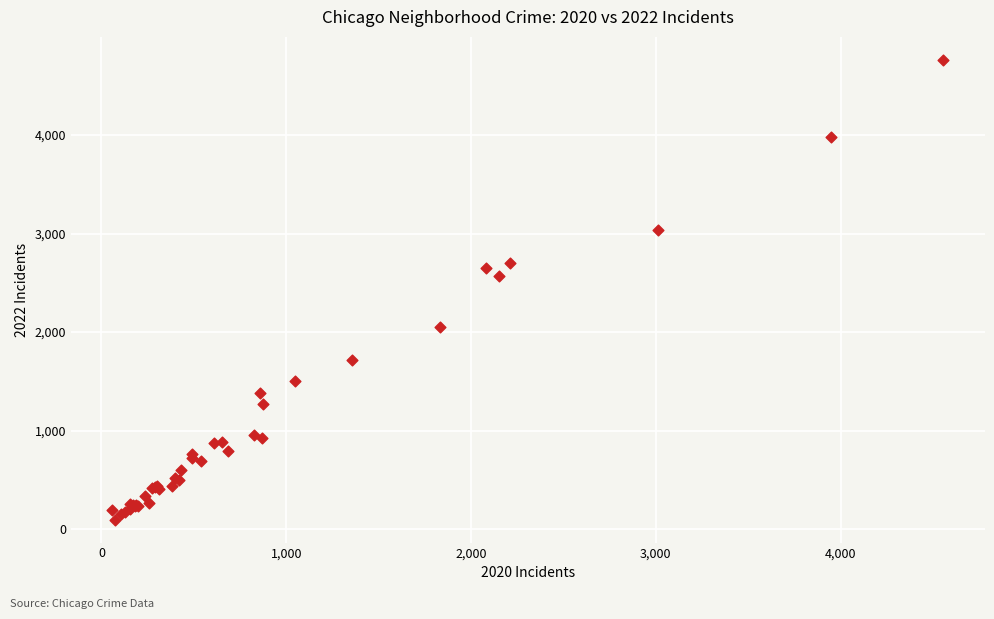

What Y value in the scatter plot is closest to 2430?

2566